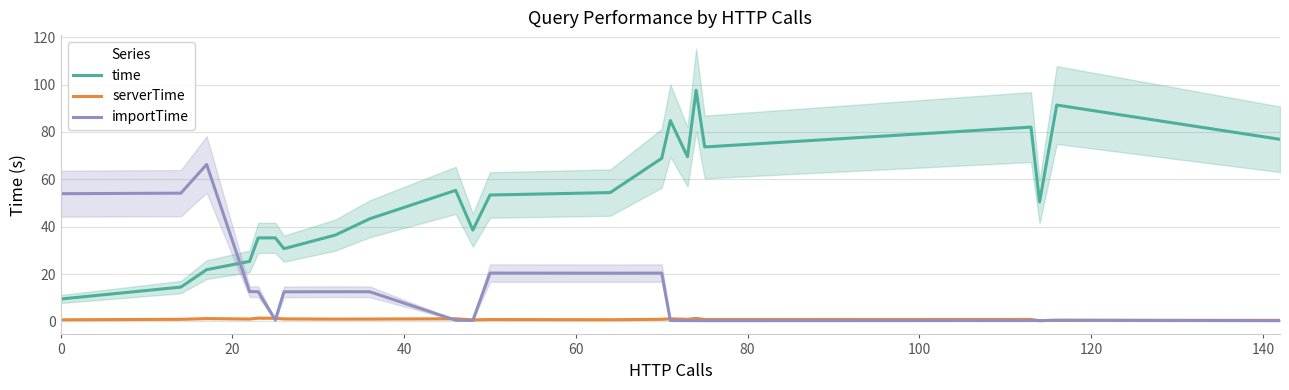

True or false: importTime and time cross at least once.

True